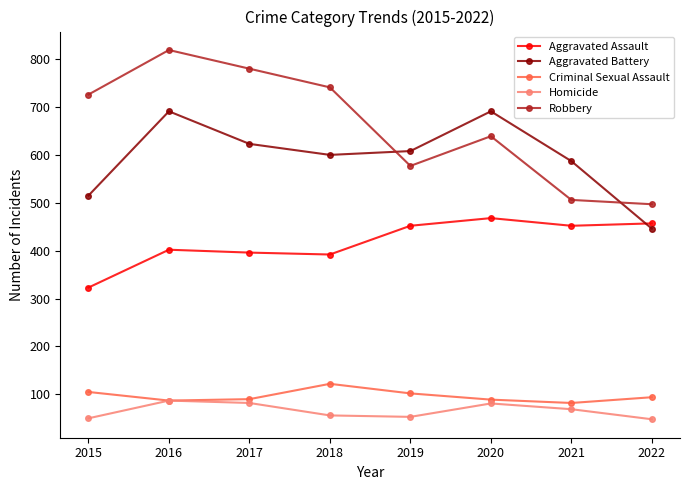

Where is Robbery nearest to the value 658?

2020